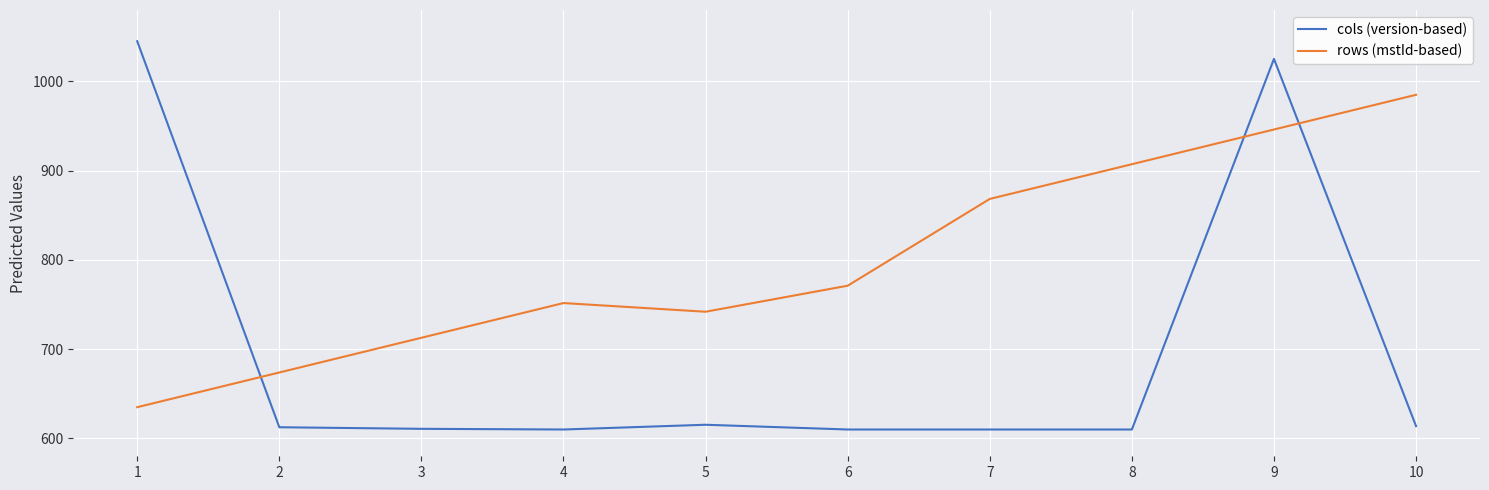

True or false: rows (mstId-based) and cols (version-based) cross at least once.

True